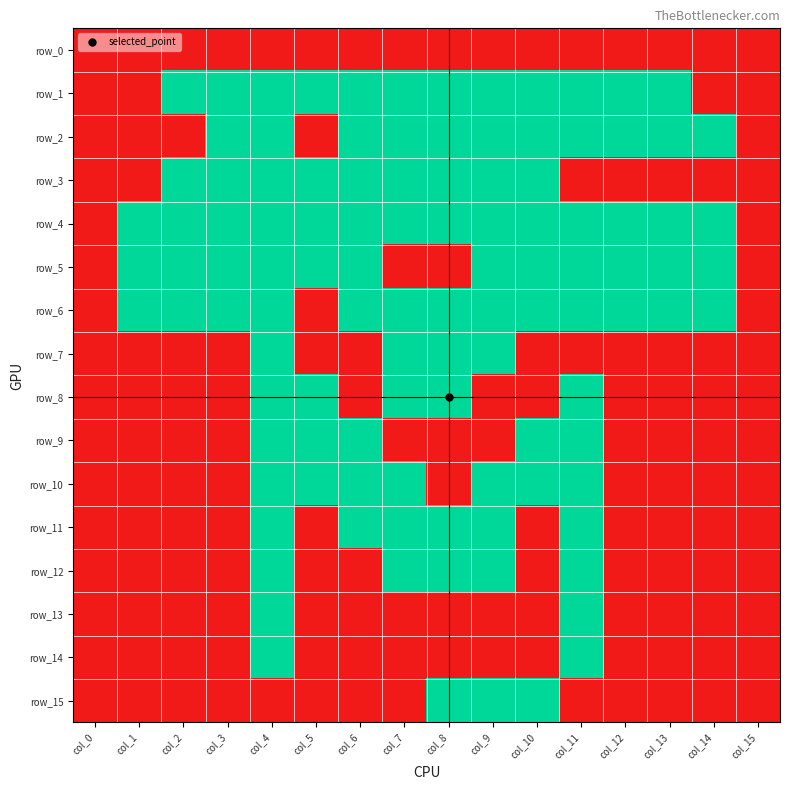

At which label is row_14 closest to 0?

col_0